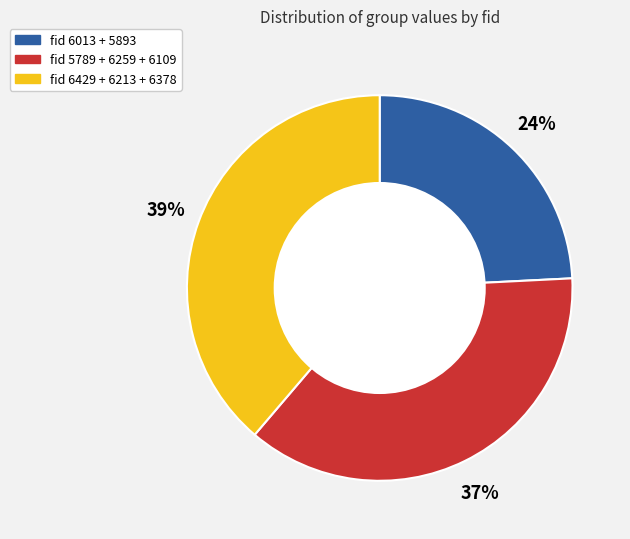

Count the number of slices in the pie.

3